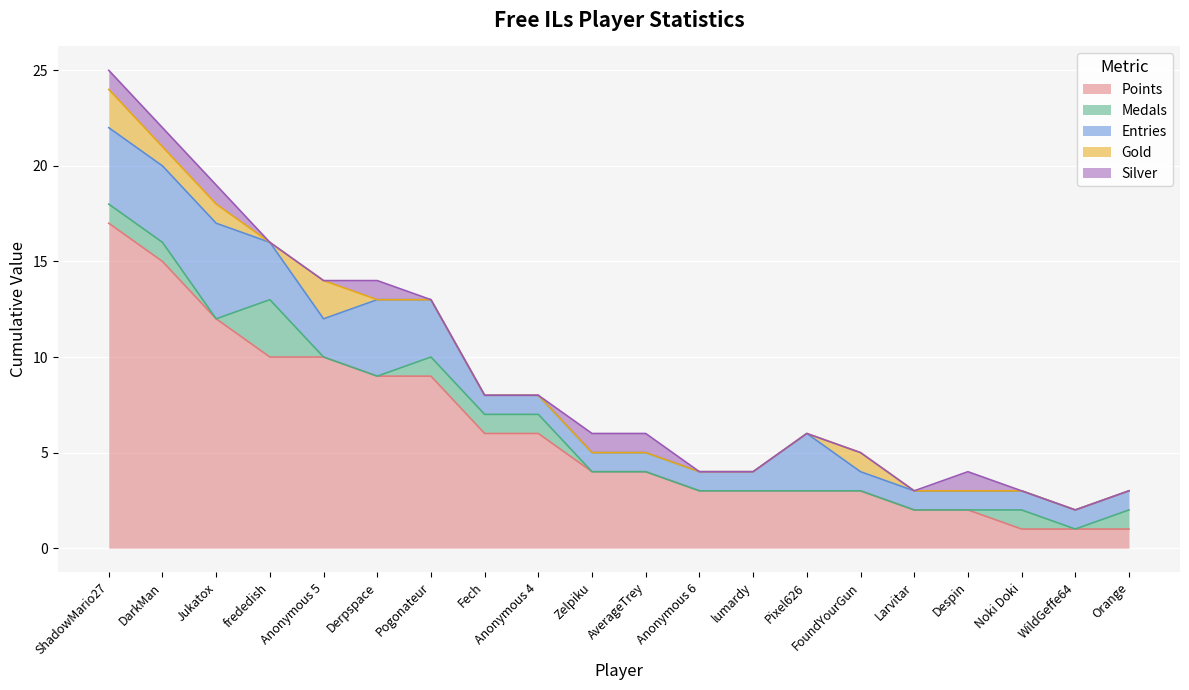

What is the difference between the Silver values at DarkMan and Larvitar?

1